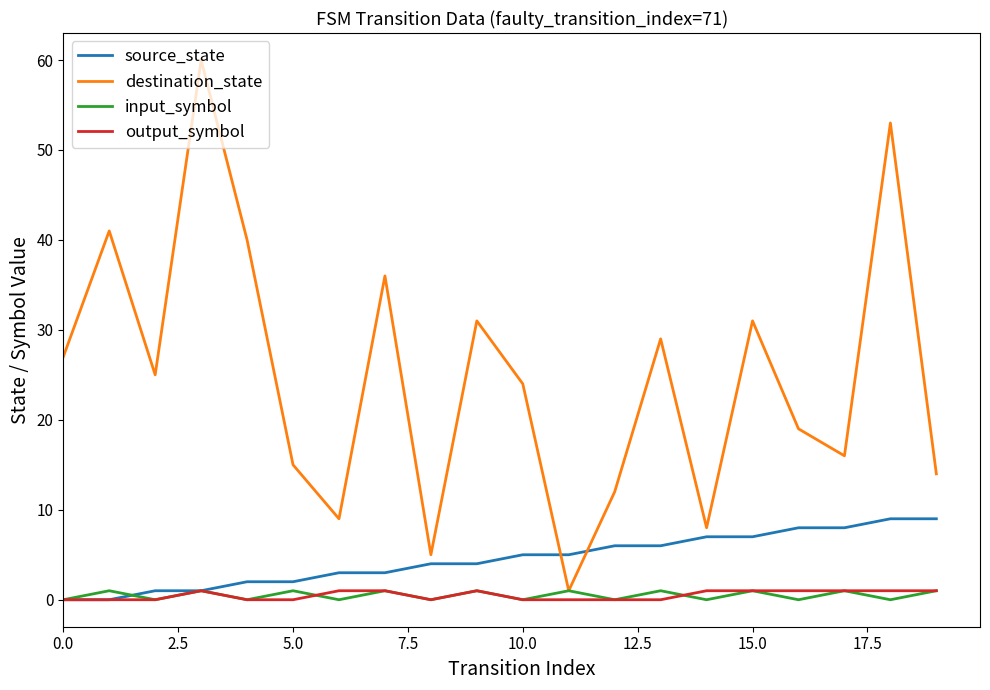

Which series has the largest total across all categories?

destination_state